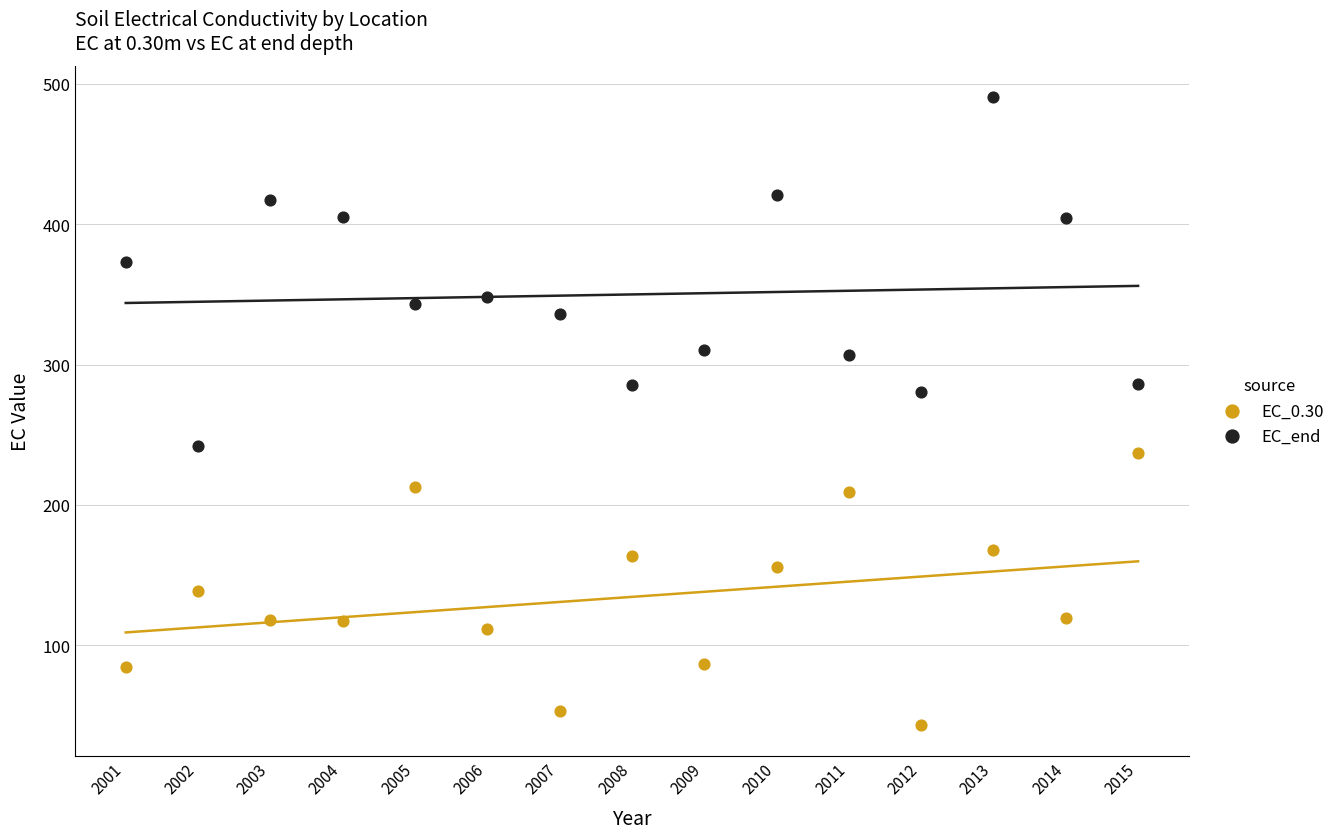

In the EC_end series, what Y value is closest to 366?

372.8